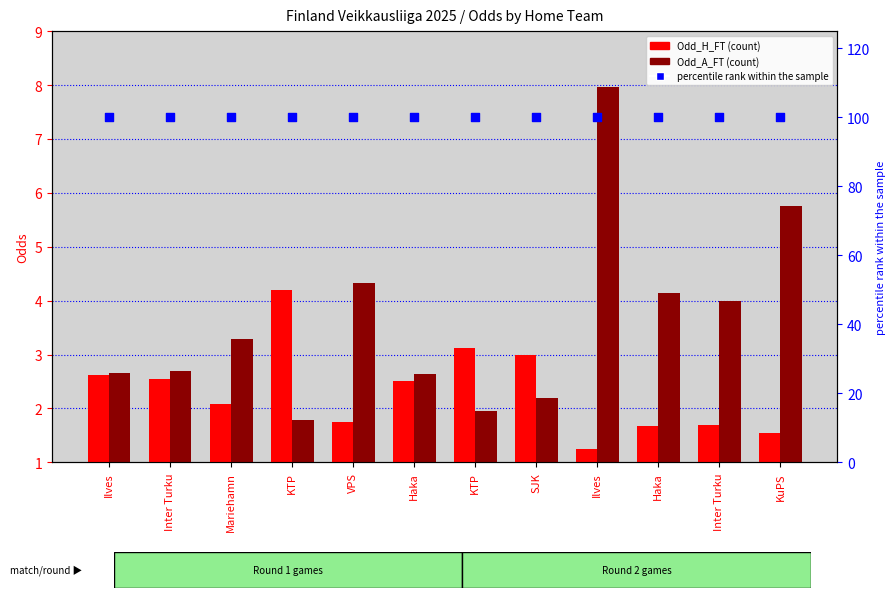

At which category is the sum across all series the highest?

Ilves